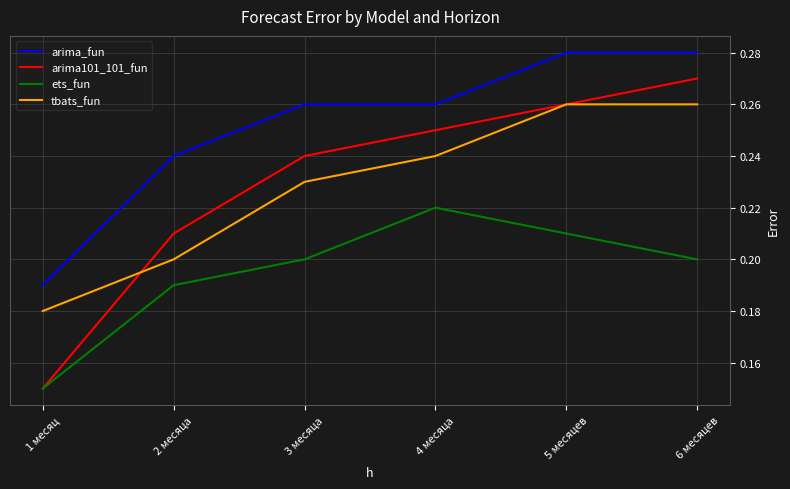

Which category has the highest value in the arima101_101_fun series?

6 месяцев